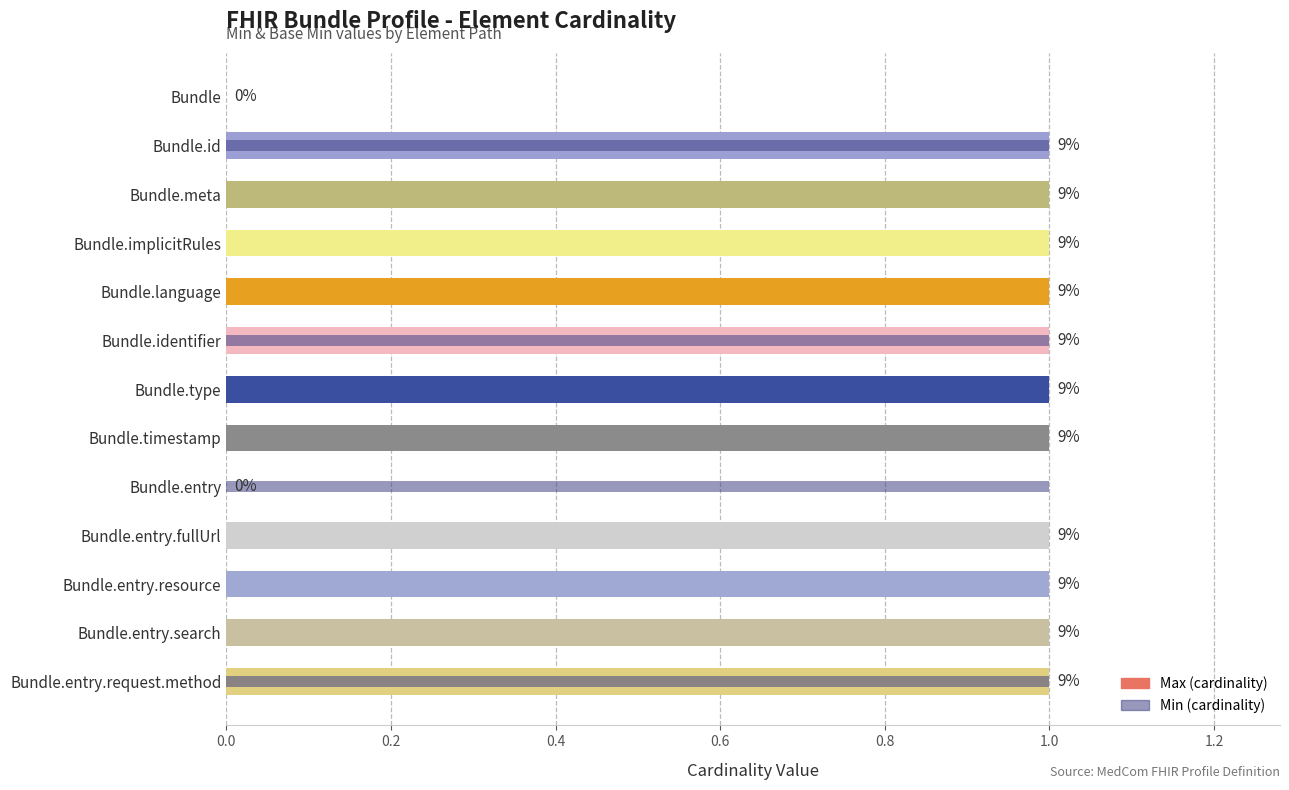

What is the spread (max minus min) of values at Bundle.meta?

1